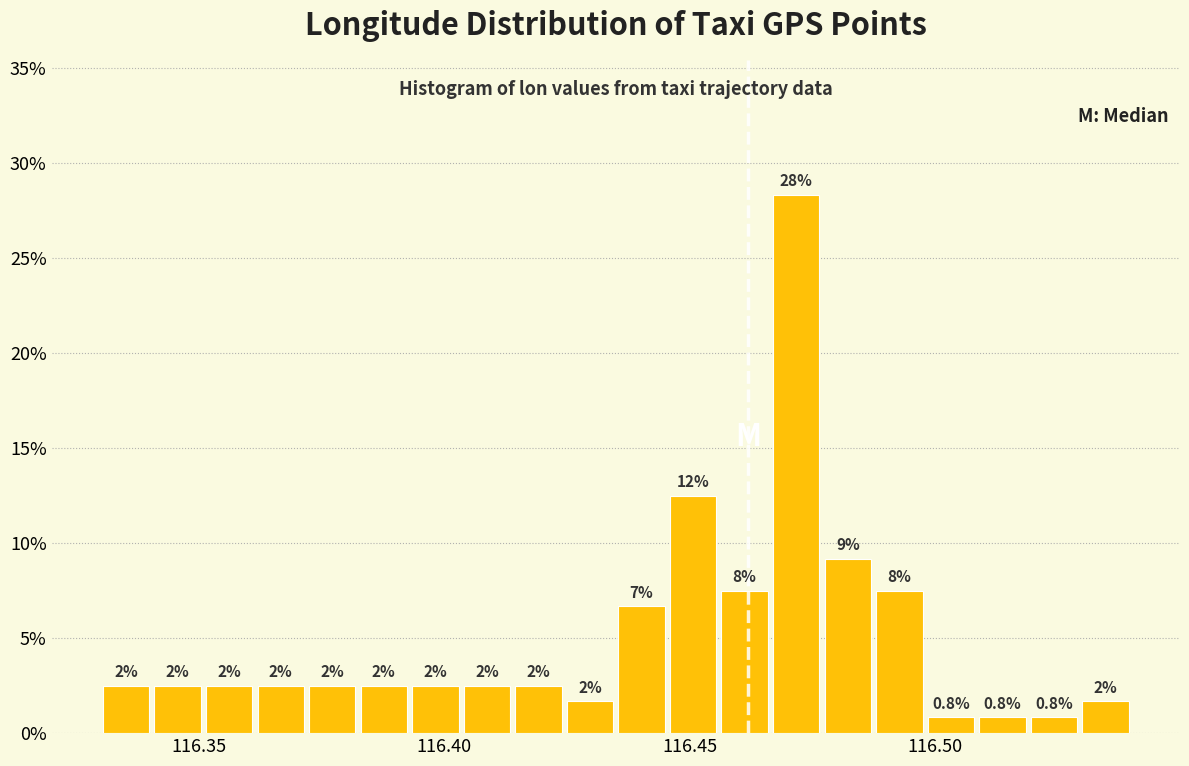

Read against the x-axis, roughly where is the centre of the tallest bar?

116.470